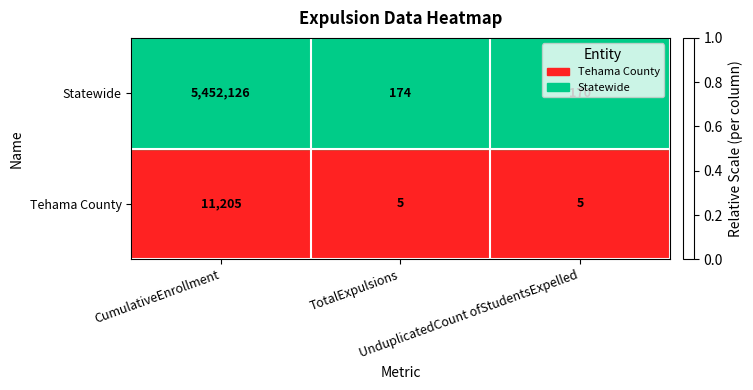

What is the spread (max minus min) of values at CumulativeEnrollment?

5440921